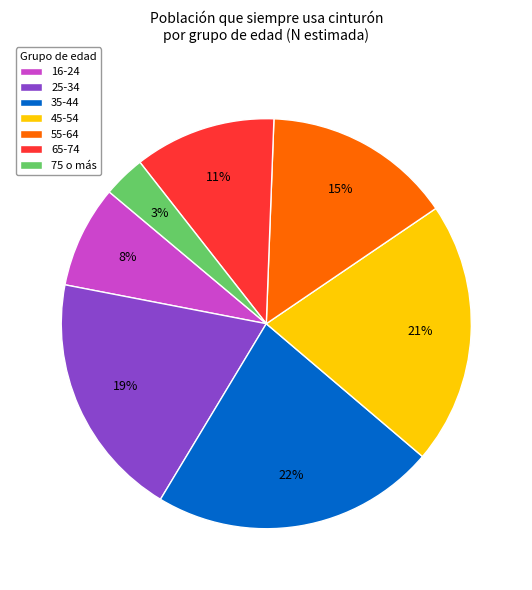

To the nearest percent, what is the average slice percentage?

14%